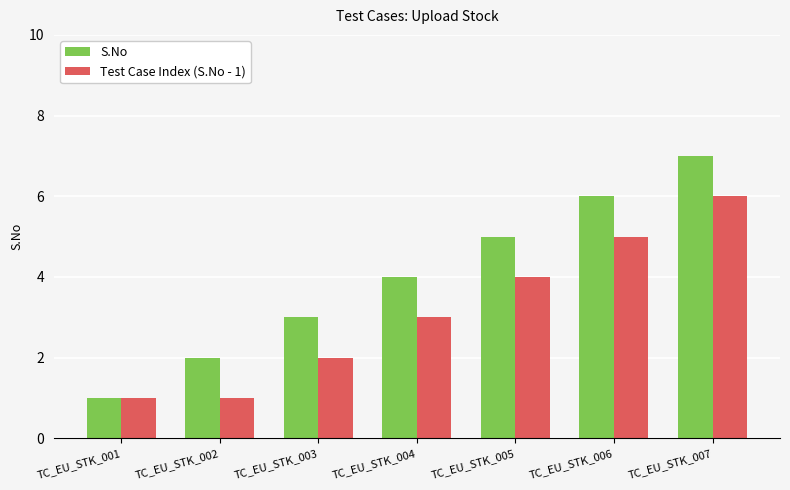

What is the maximum value shown in the chart?

7